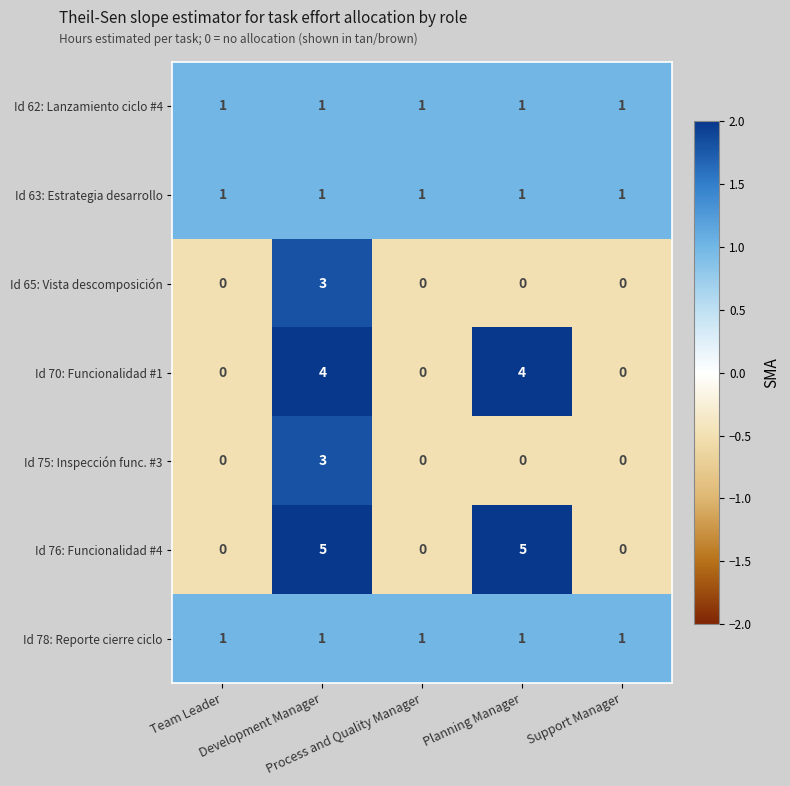

Which series has the largest range (max minus min)?

Id 76: Funcionalidad #4